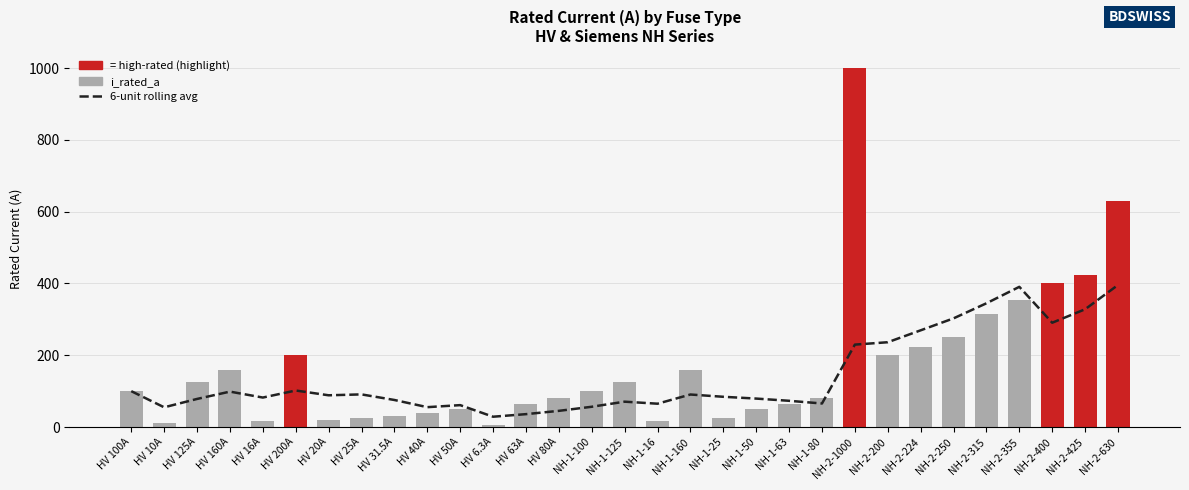

What is the smallest value displayed?

6.3